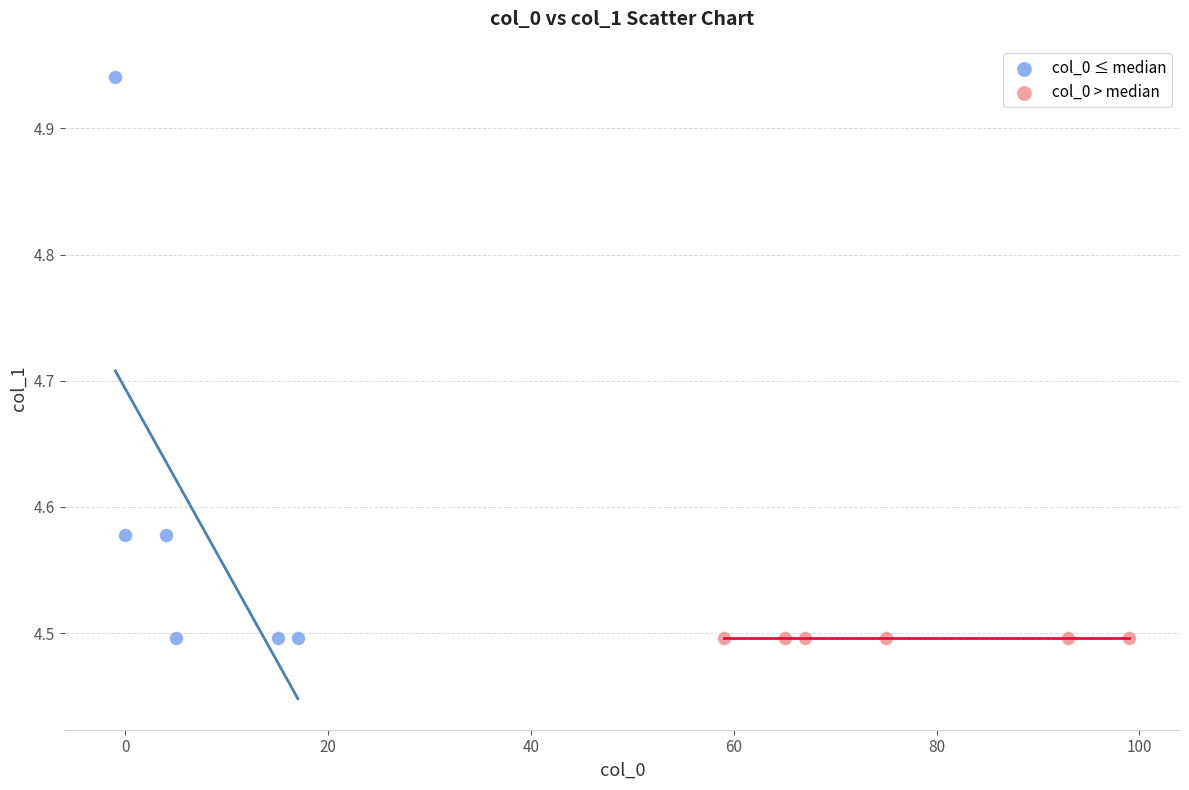

What are all the series names shown in the legend?

col_0 ≤ median, col_0 > median